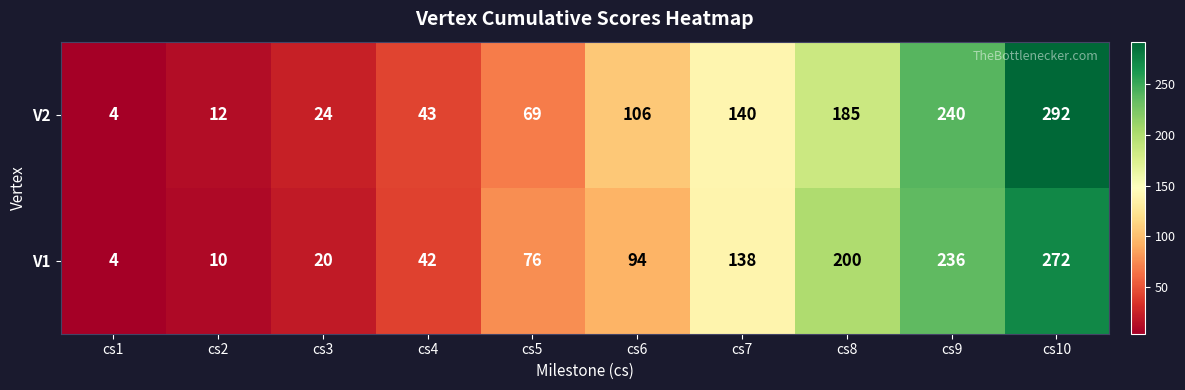

What is the difference between the second highest and minimum values in the V2 series?

236